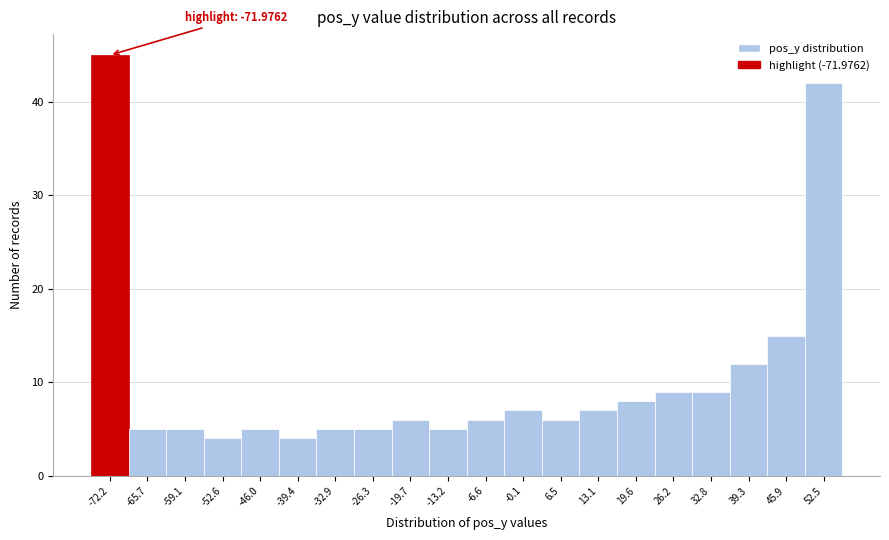

Reading left to right, transcribe all the data shown in this chart.

45	5	5	4	5	4	5	5	6	5	6	7	6	7	8	9	9	12	15	42